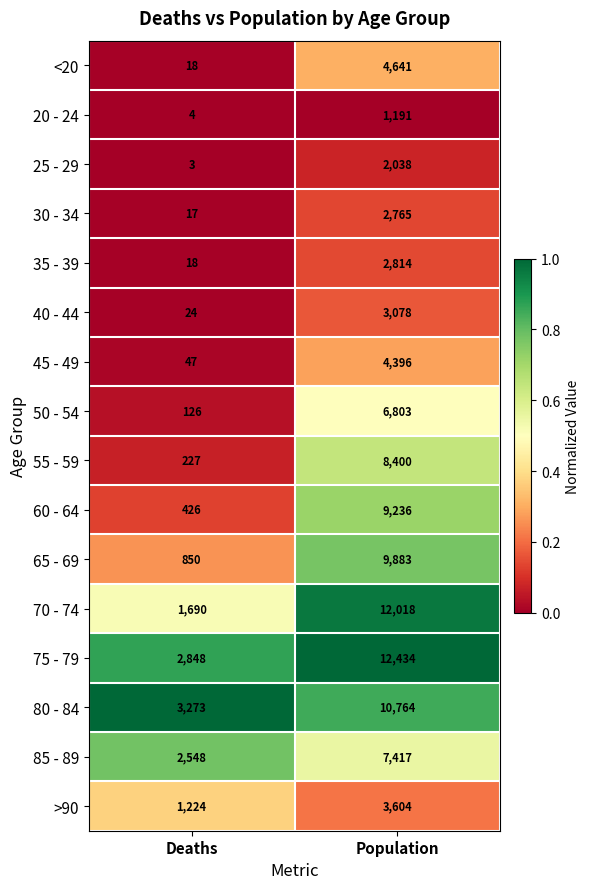

How many data points in >90 are less than 3604?

1